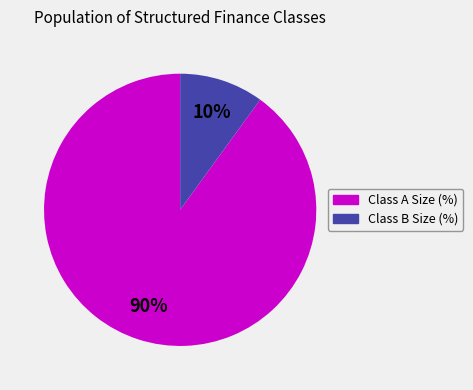

How many segments does this pie chart have?

2